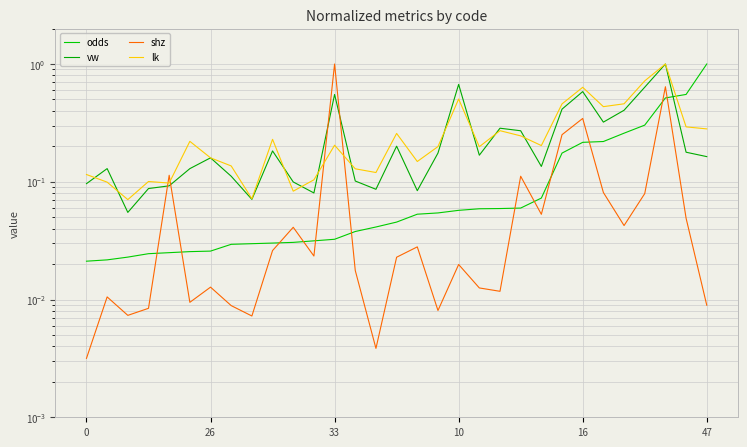

How many intersections are there between lk and vw?

12